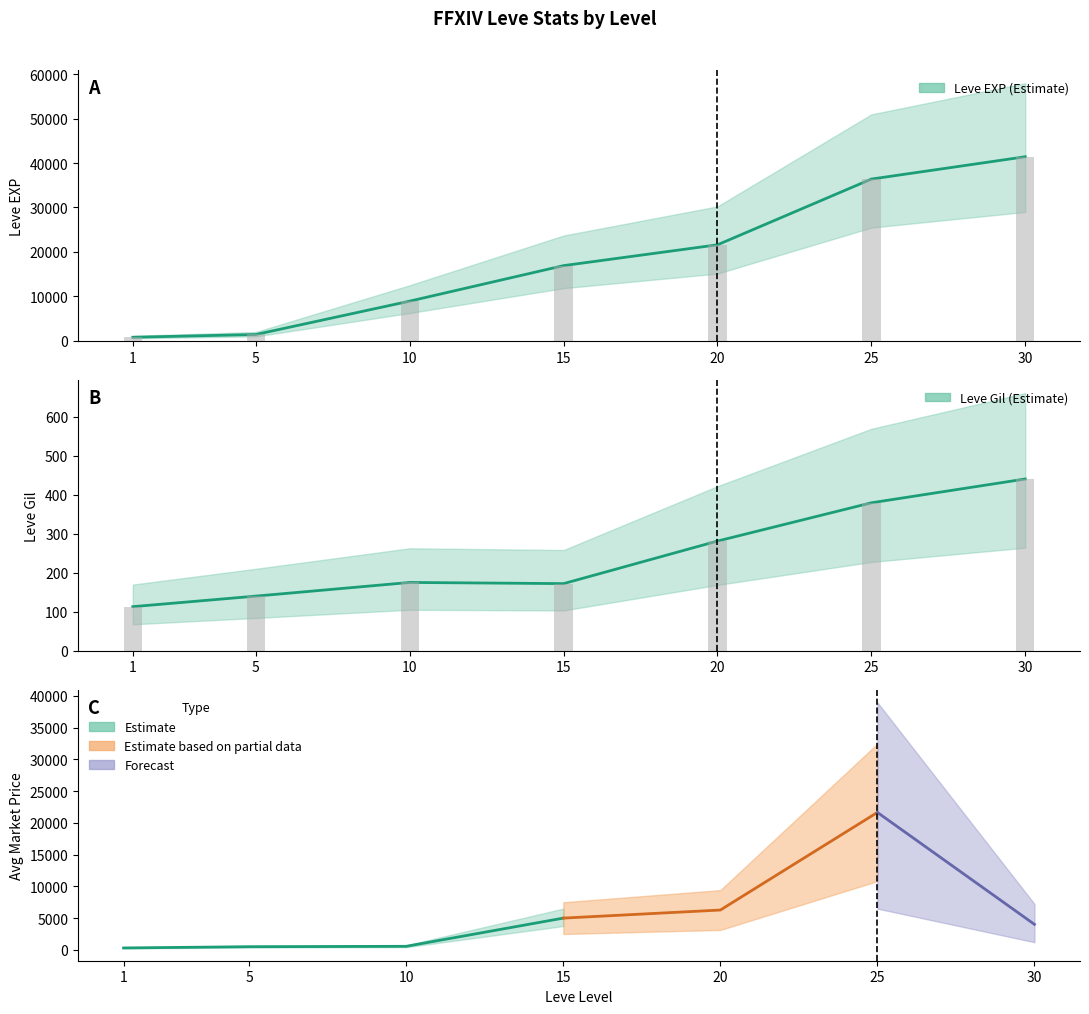

The value of Leve Gil at 20 is 137. True or false?

False